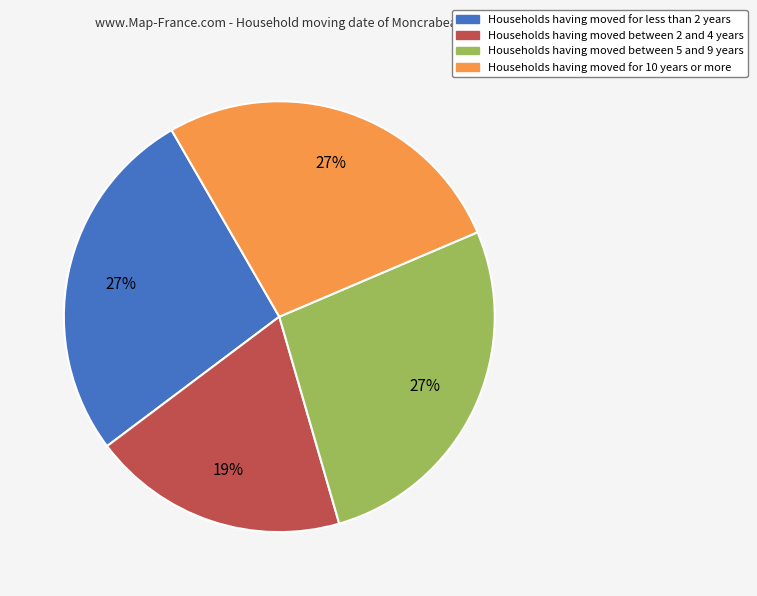

The Households having moved between 5 and 9 years slice represents 18% of the pie. True or false?

False